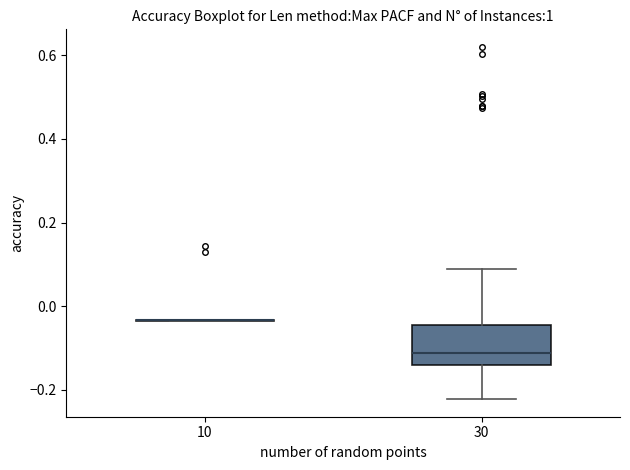

Where is the lower edge of the box at x = 30 on the y-axis? The values are not printed on the chart, so give them approximately, as read against the axis.

-0.14